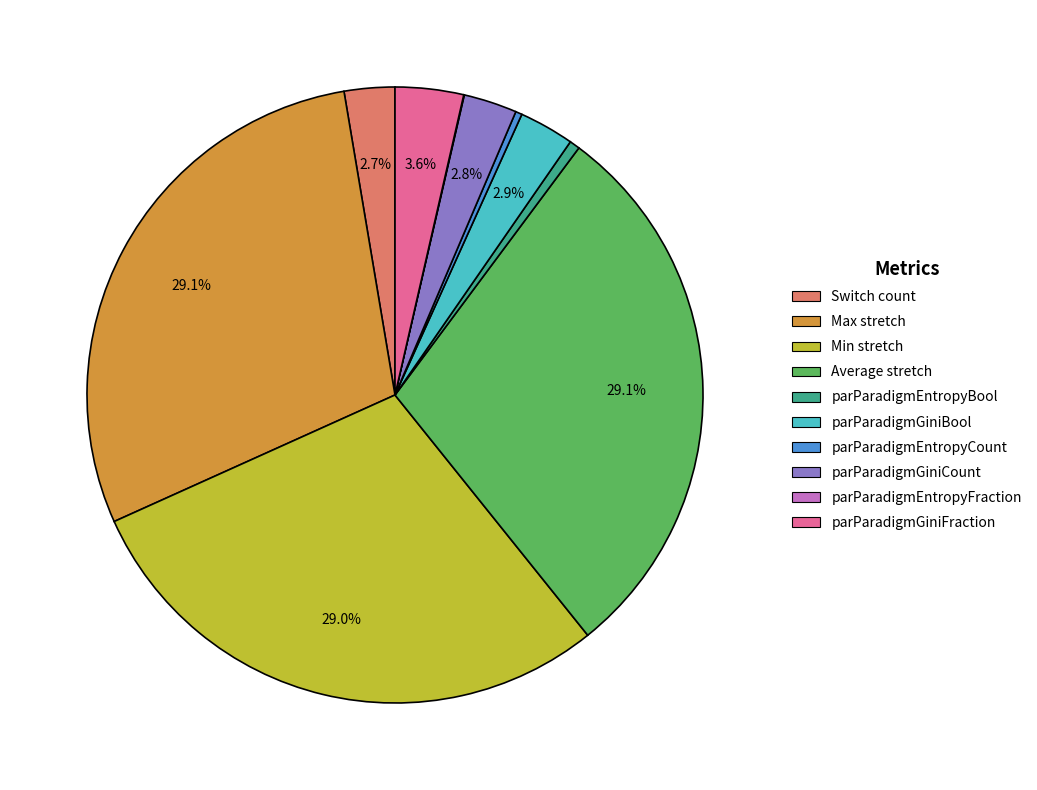

What portion of the pie excludes Max stretch?

70.9%